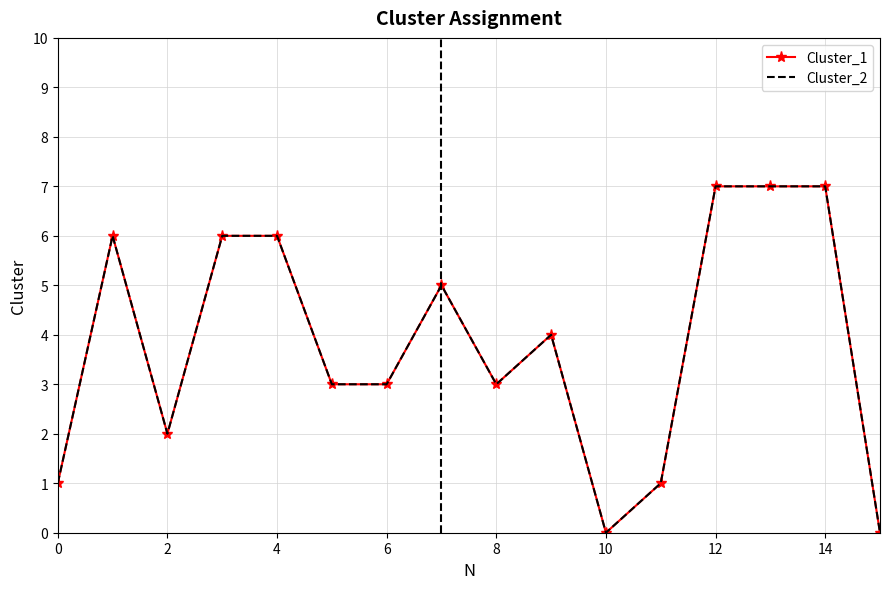

Which series has the largest total across all categories?

Cluster_1